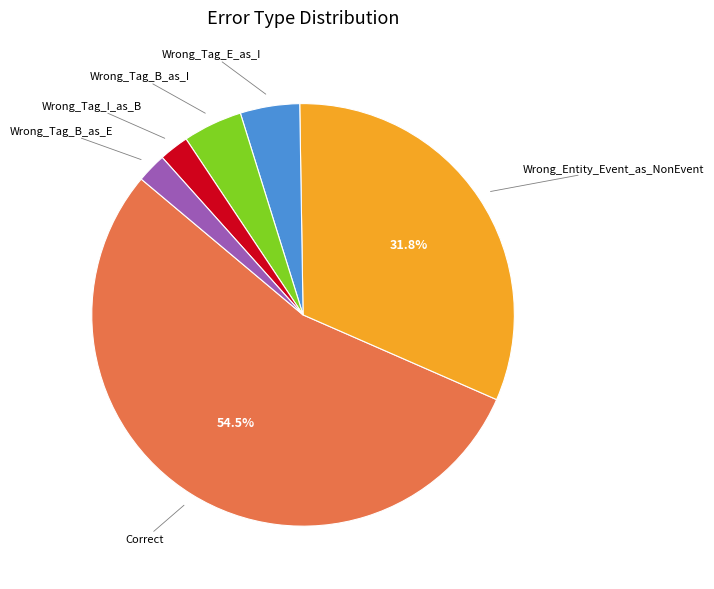

Is there a majority slice in this chart?

Yes